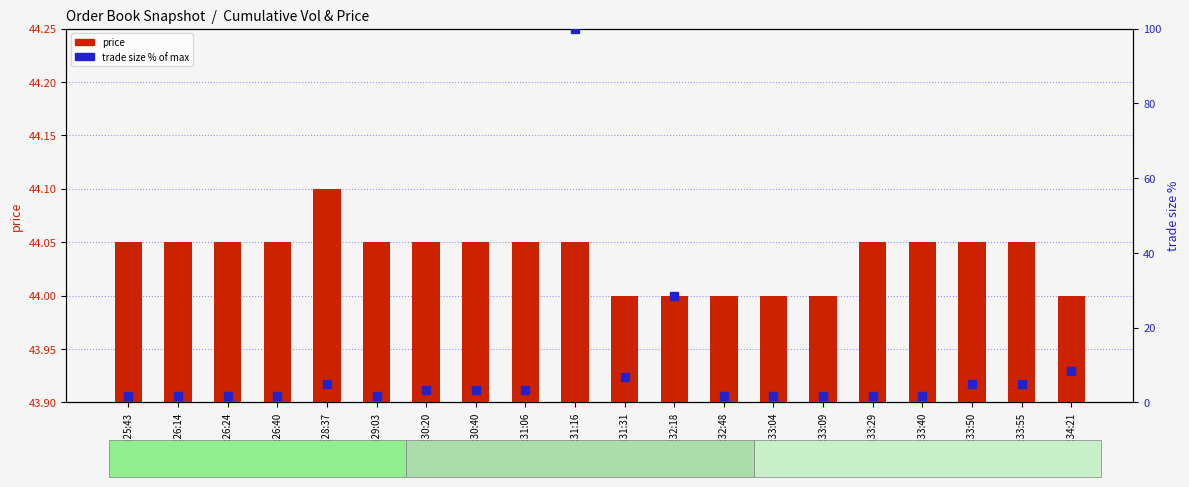

Reading left to right, what are all the values shown in this chart?

price: 44.0	44.0	44.0	44.0	44.1	44.0	44.0	44.0	44.0	44.0	44.0	44.0	44.0	44.0	44.0	44.0	44.0	44.0	44.0	44.0
trade_size_pct: 1.7	1.7	1.7	1.7	5.0	1.7	3.3	3.3	3.3	100.0	6.7	28.3	1.7	1.7	1.7	1.7	1.7	5.0	5.0	8.3